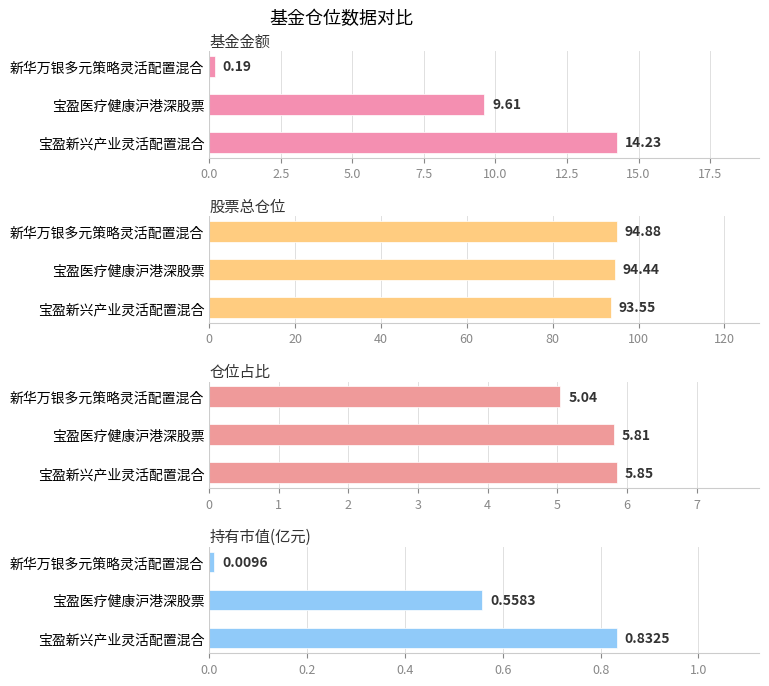

Which series has the largest range (max minus min)?

基金金额